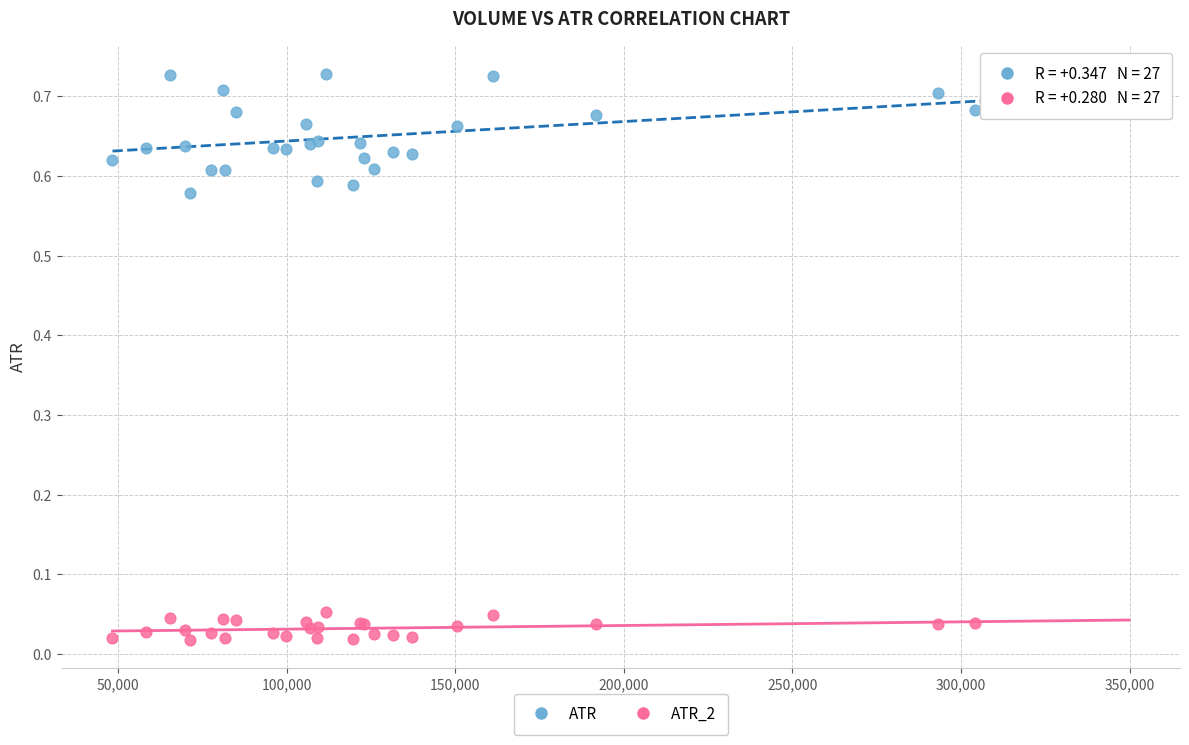

Which series reaches the maximum Y coordinate?

ATR